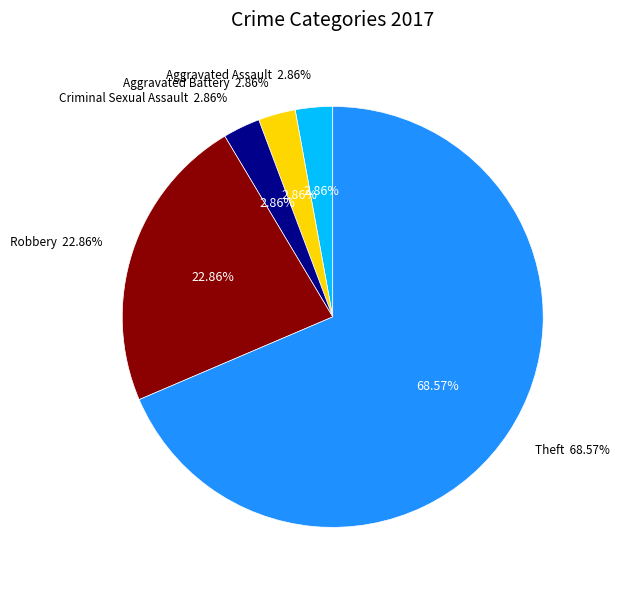

Is there a majority slice in this chart?

Yes